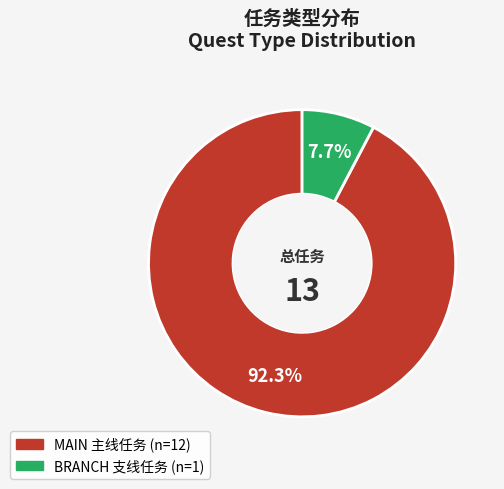

Does any single category account for the majority?

Yes